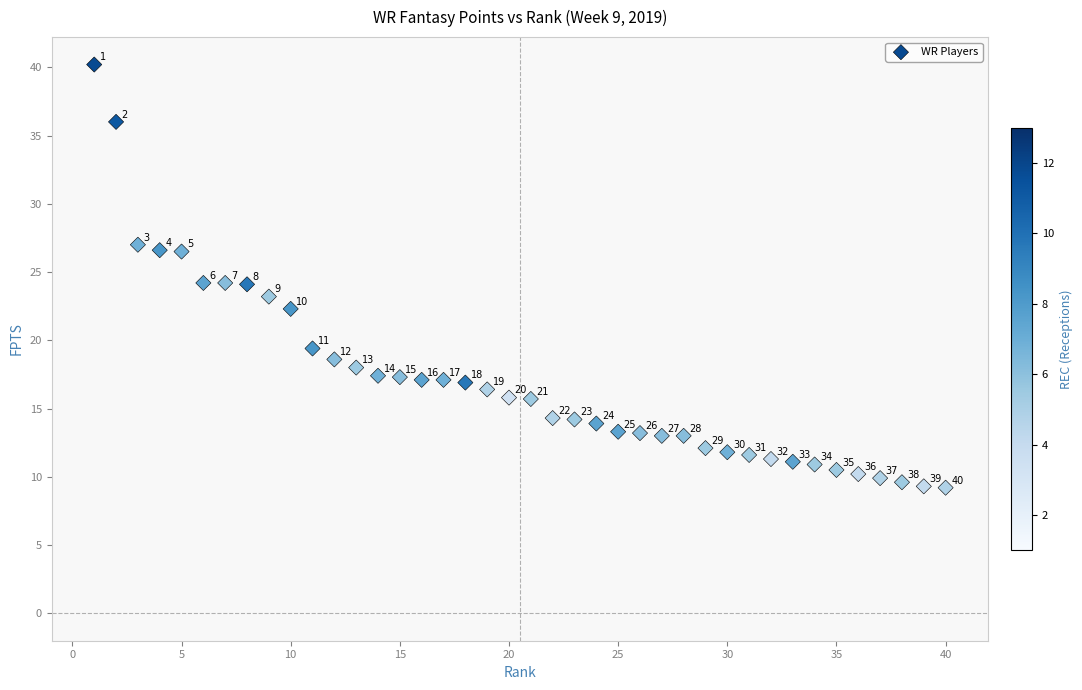

What Y value in the scatter plot is closest to 24?

24.1